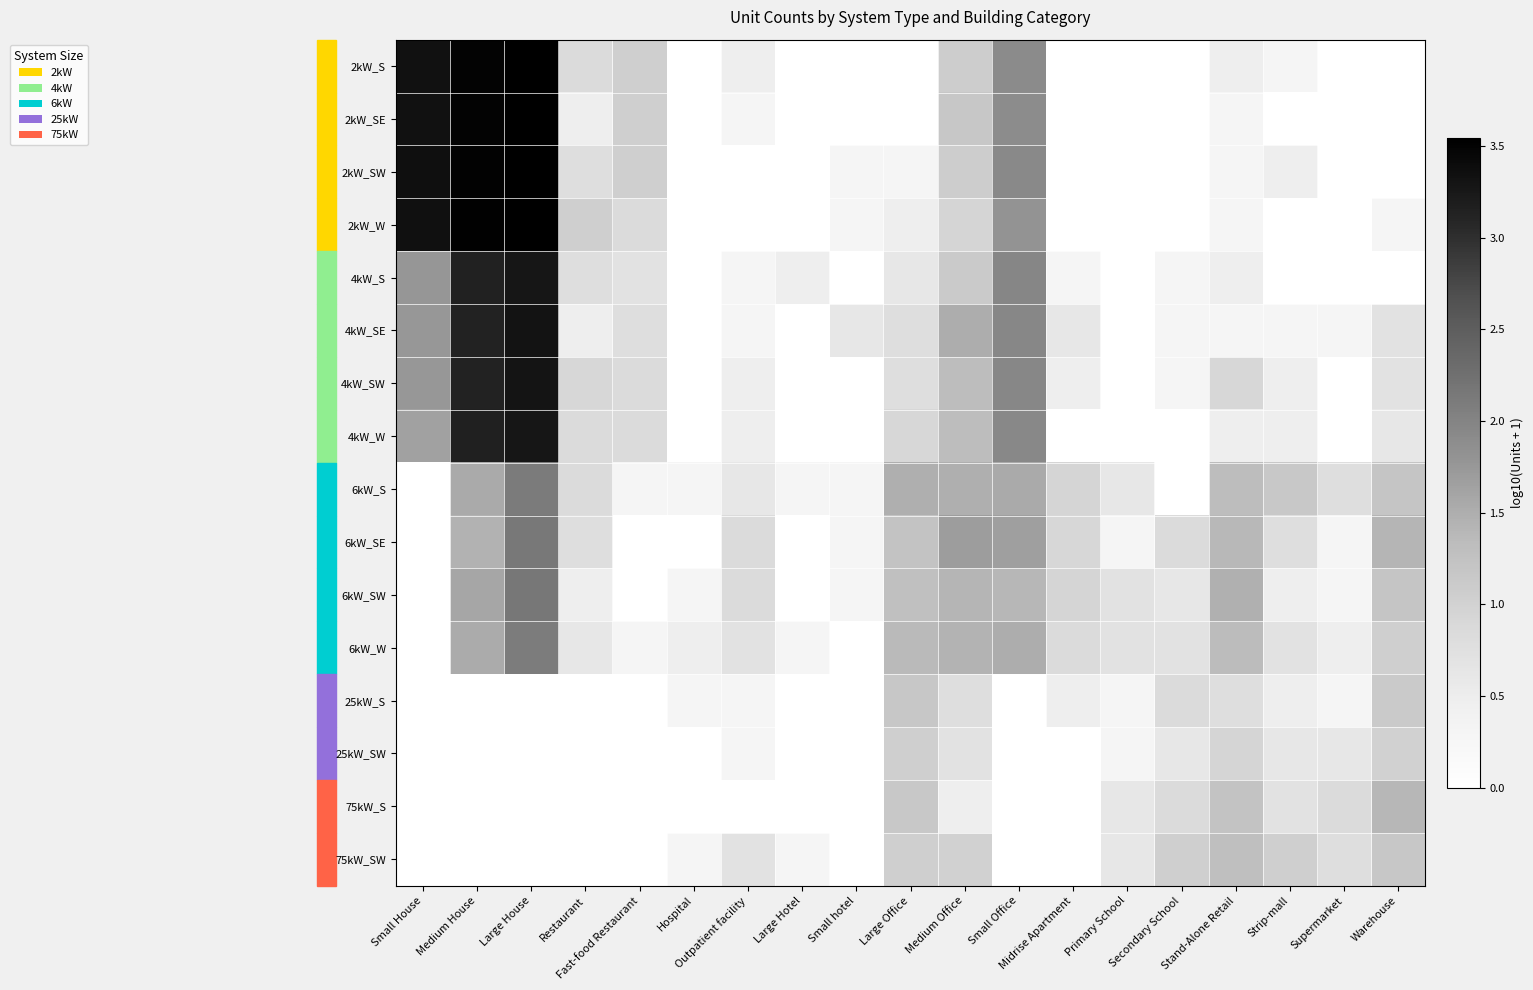

Which series has the widest spread of values?

2kW_SW